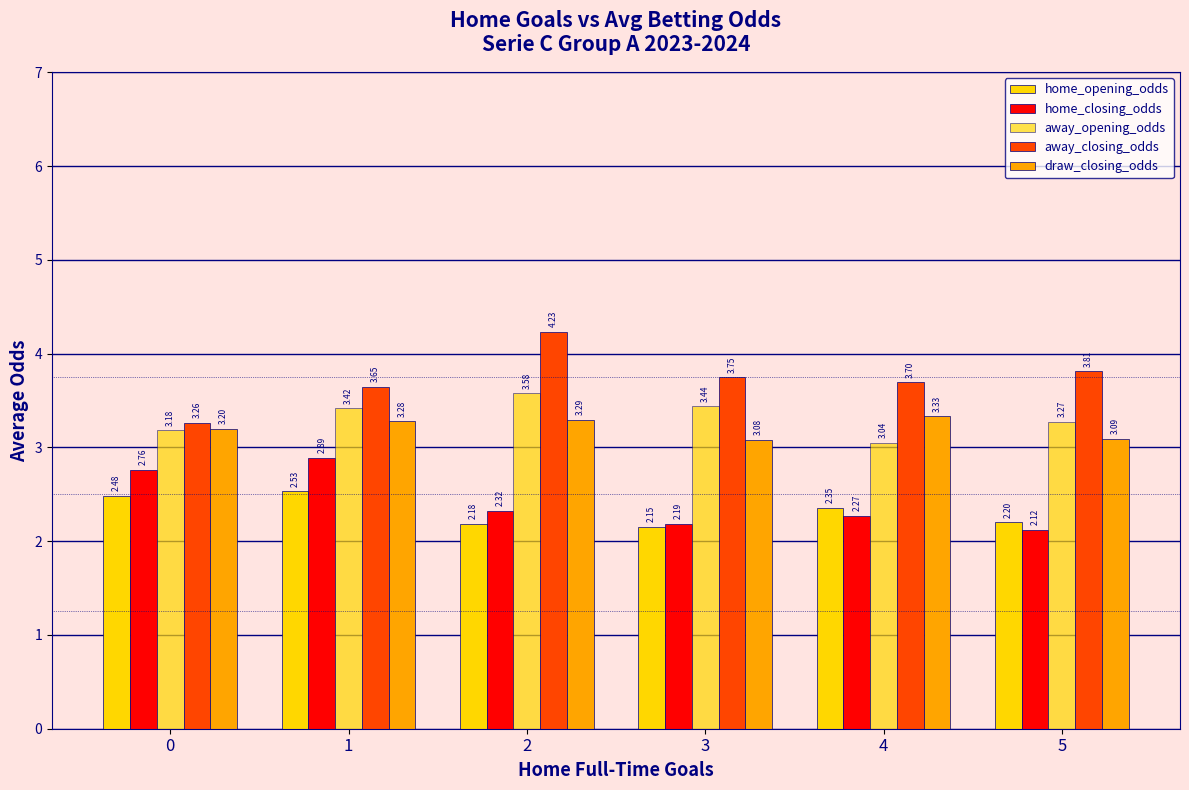

At which label is home_closing_odds closest to 2?

5